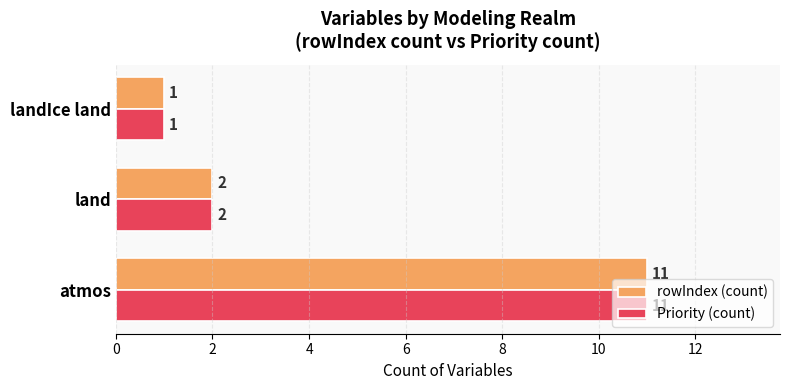

How many rowIndex (count) values are between 1 and 11?

3